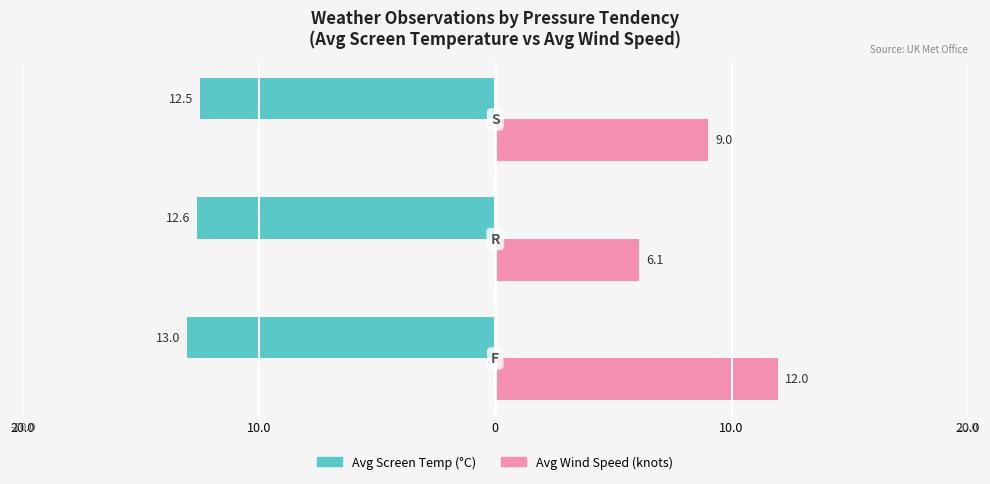

What are all the series names shown in the legend?

Avg Screen Temp (°C), Avg Wind Speed (knots)